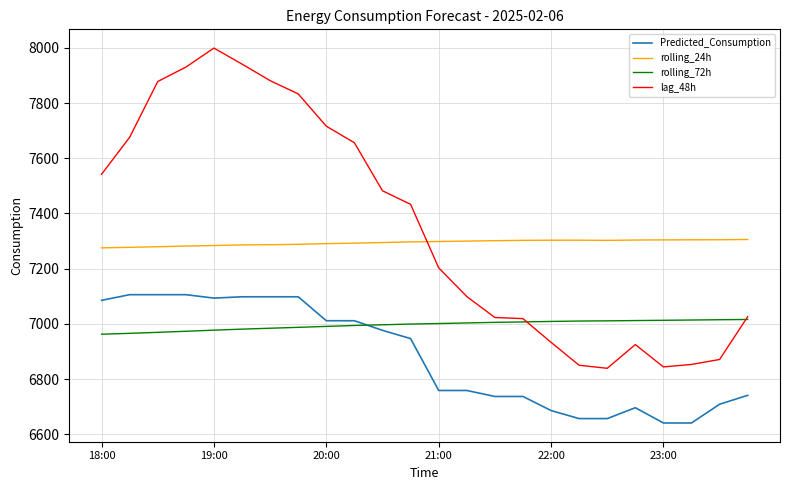

Which series has the widest spread of values?

lag_48h